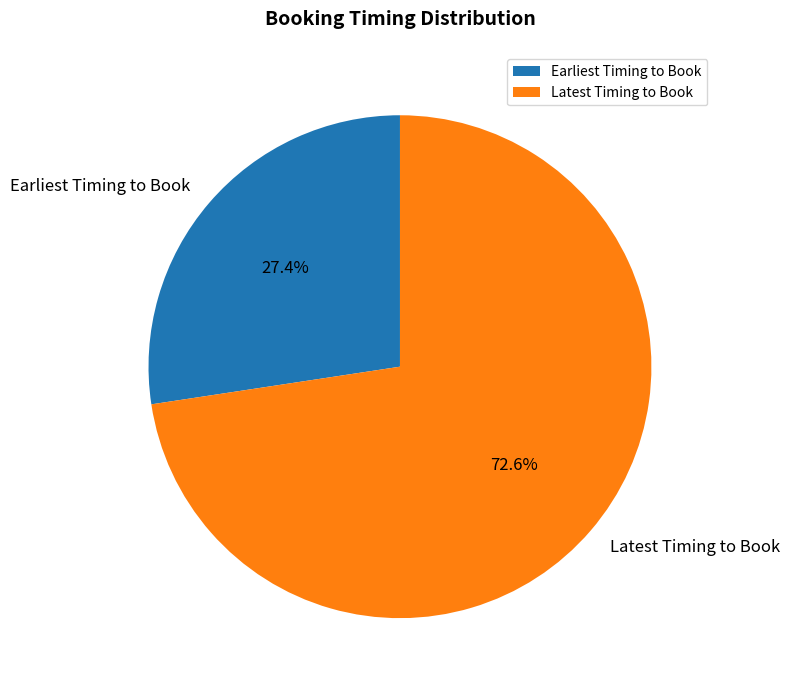

Does any single category account for the majority?

Yes